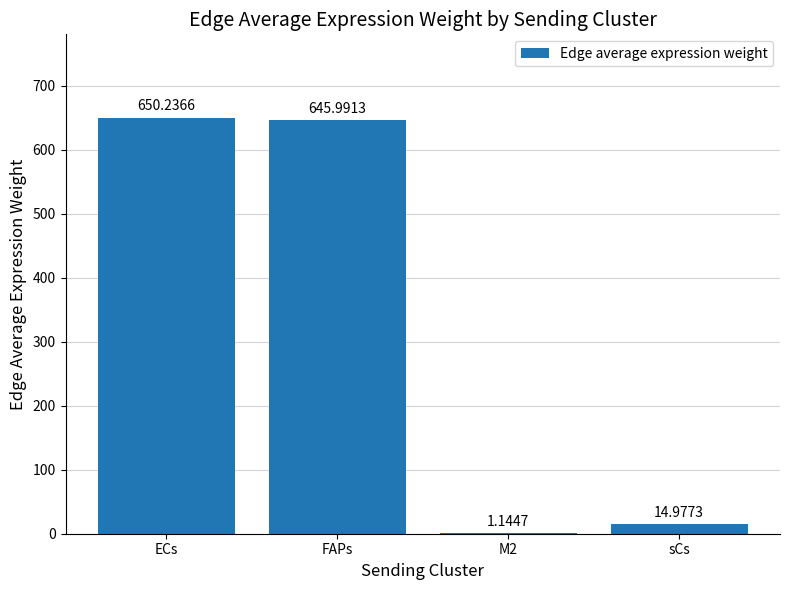

What is the ratio of the value at FAPs to the value at ECs?

1.0